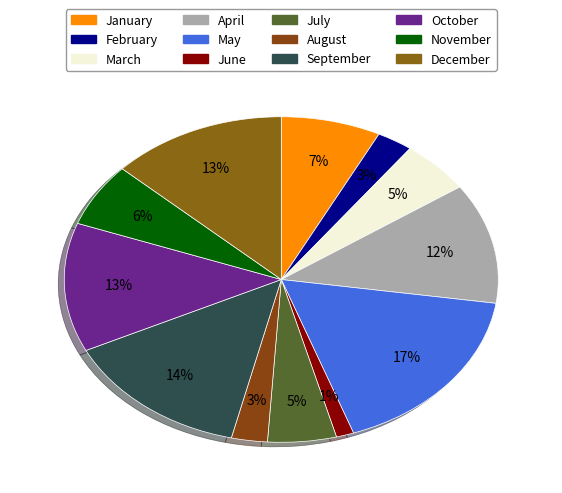

How many slices are in this pie chart?

12